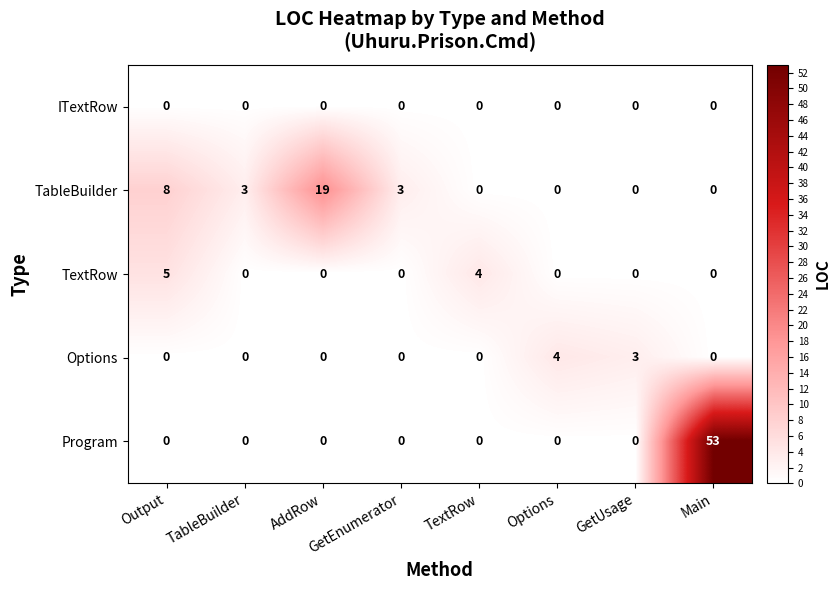

How many values in TextRow are above zero?

2